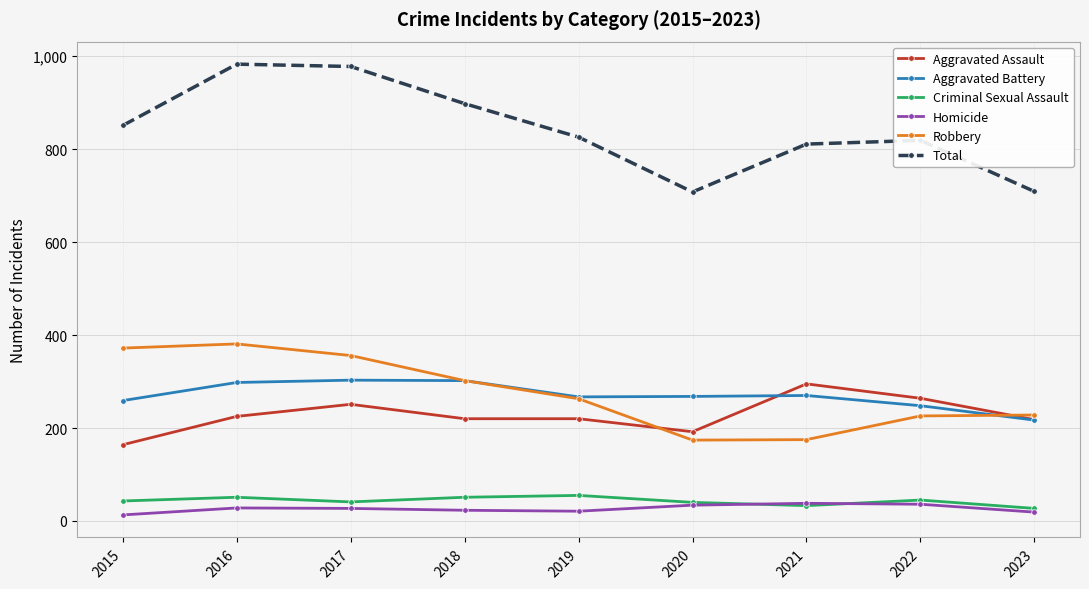

Between 2016 and 2021, which series saw the biggest shift?

Robbery